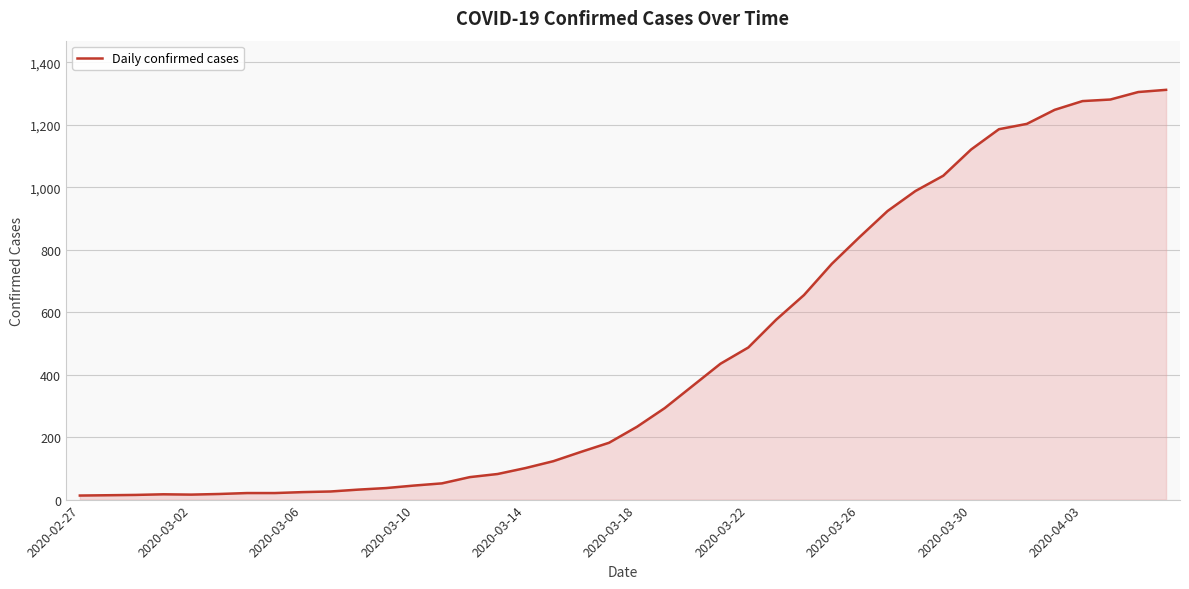

What is the greatest value displayed?

1312